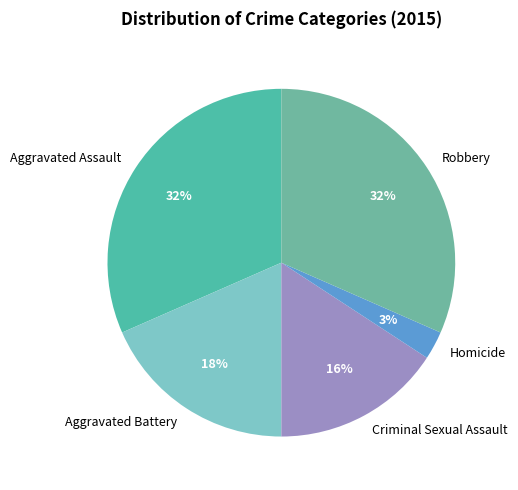

Is there any slice that represents more than half of the pie?

No